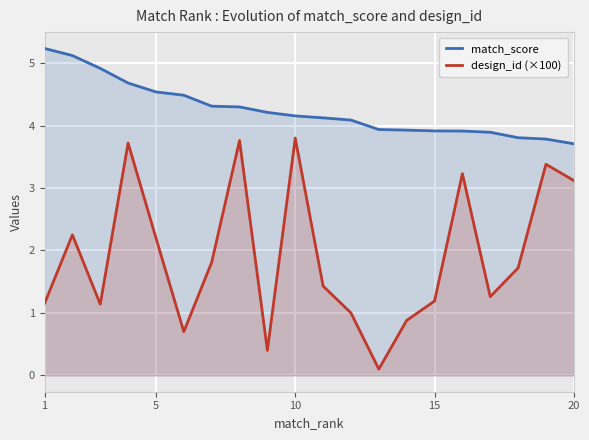

What is the highest value of the design_id (×100) series?

3.8